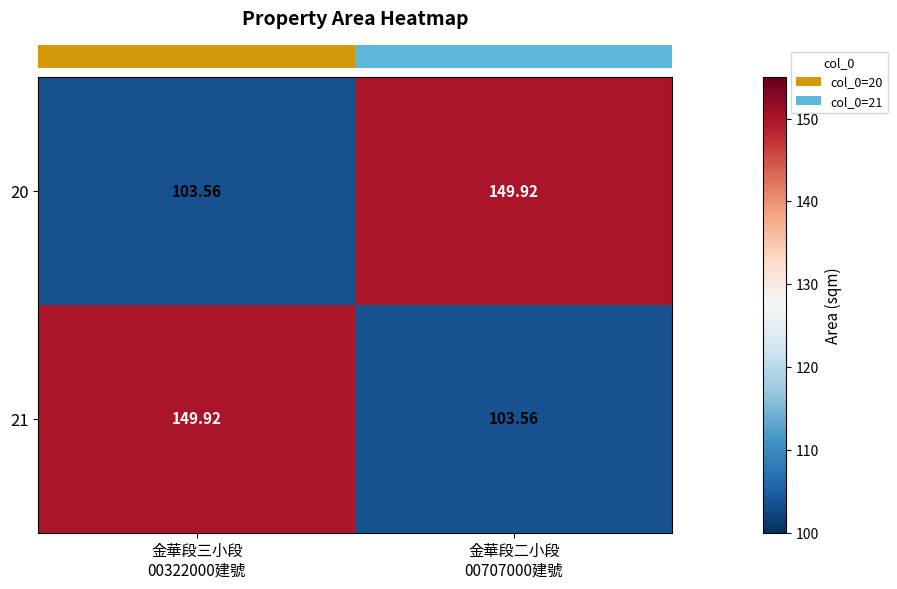

How many series are shown in this chart?

2